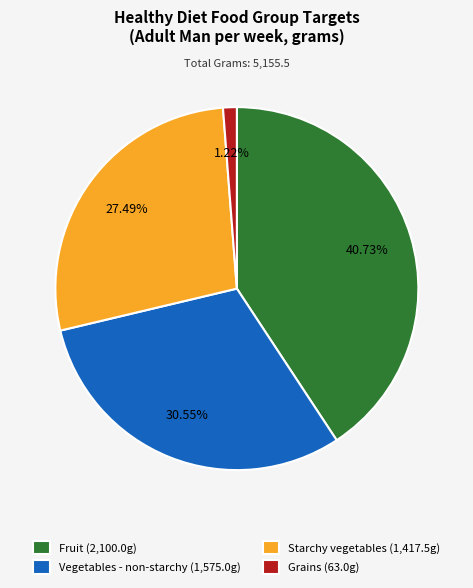

Approximately how many times larger is the value at Vegetables - non-starchy (1,575.0g) compared to Starchy vegetables (1,417.5g)?

1.1